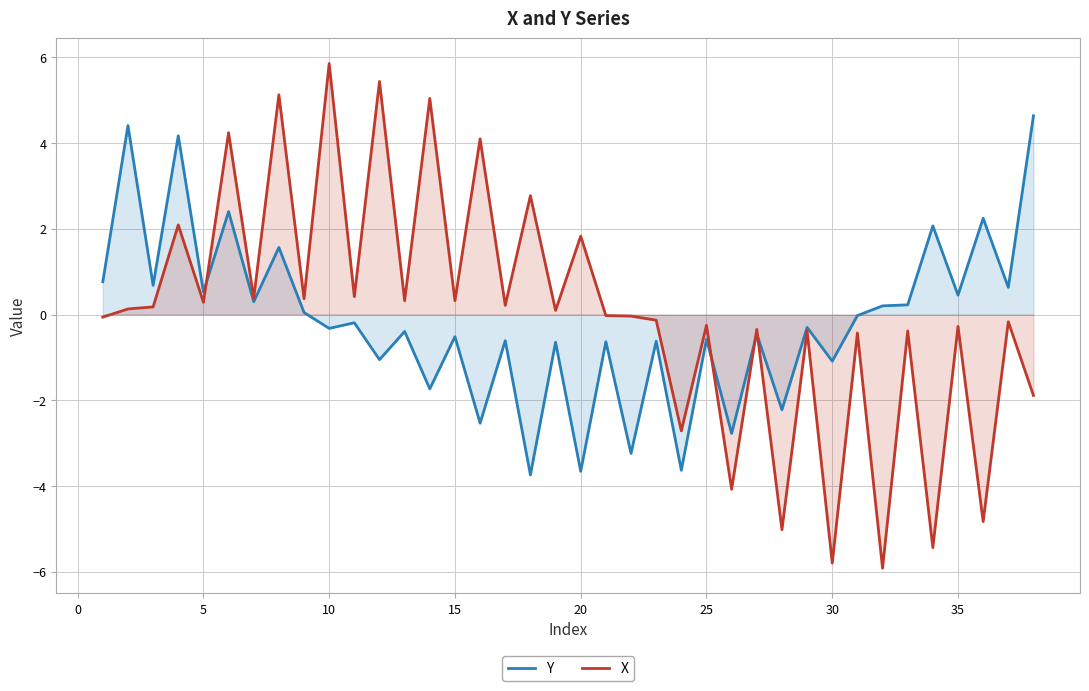

What is the maximum value shown in the chart?

5.9